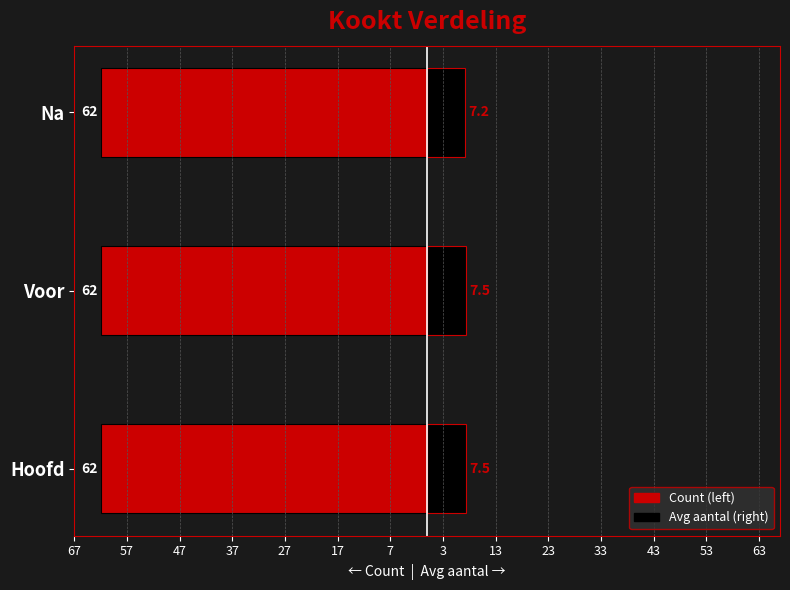

What is the spread (max minus min) of values at 67?

7.0